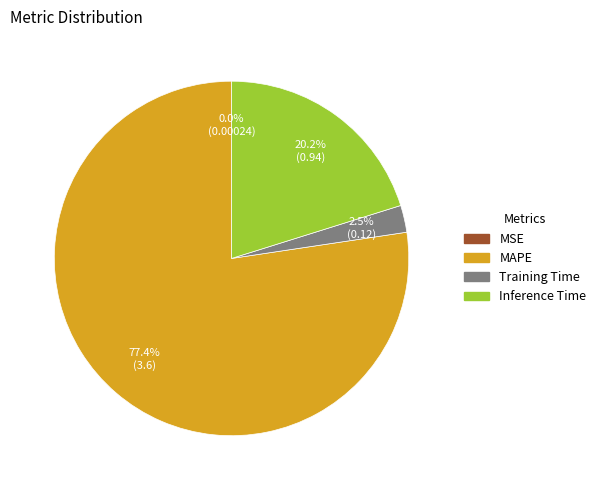

To the nearest percent, what is the average slice percentage?

25%